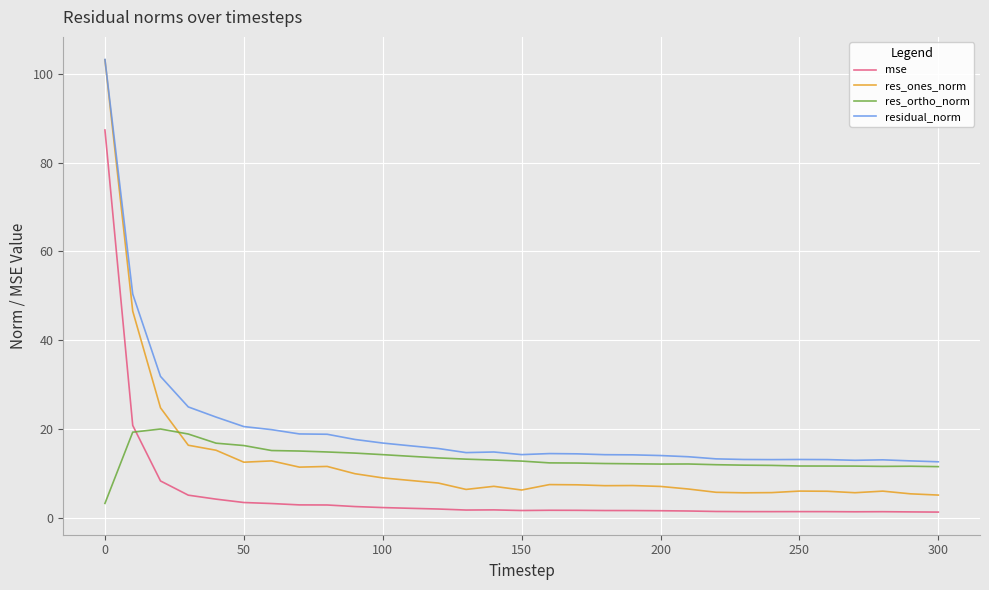

True or false: mse and res_ones_norm cross at least once.

False